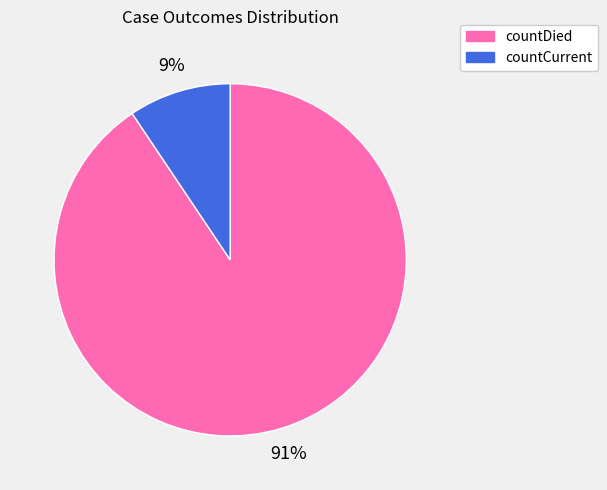

Between countDied and countCurrent, which is larger?

countDied